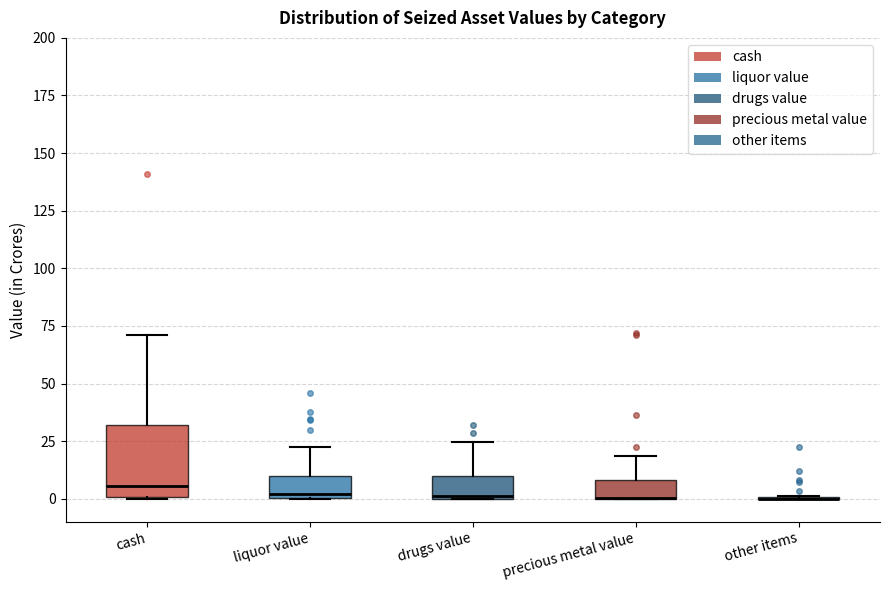

Reading left to right, read every box against the y-axis: the position of its median line, the range the box covers, and the ends of its whiskers. The values are not printed on the chart, so give them approximately, as read against the axis.

cash: median 5, box 0 to 30, whiskers 0 to 70
liquor value: median 0 (just above the box's lower edge), box 0 to 10, whiskers 0 to 20
drugs value: median 0, box 0 to 10, whiskers 0 to 25
precious metal value: median 0 (drawn on the box's lower edge), box 0 to 10, whiskers 0 to 20
other items: box collapsed to a line at 0, whiskers 0 to 0